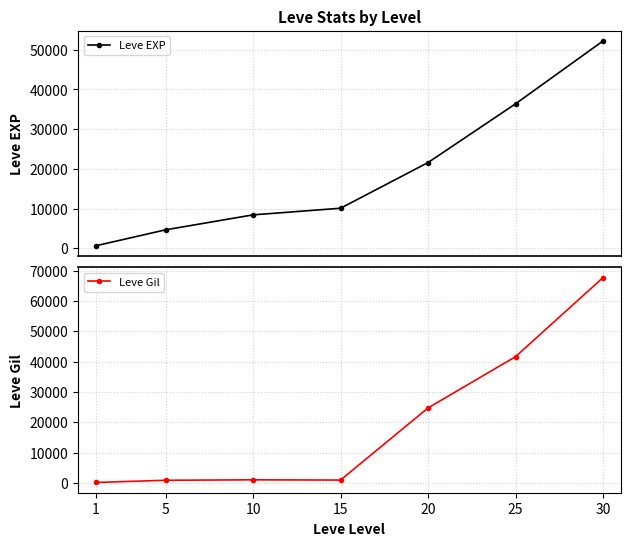

The value of Leve EXP at 25 is 12047. True or false?

False